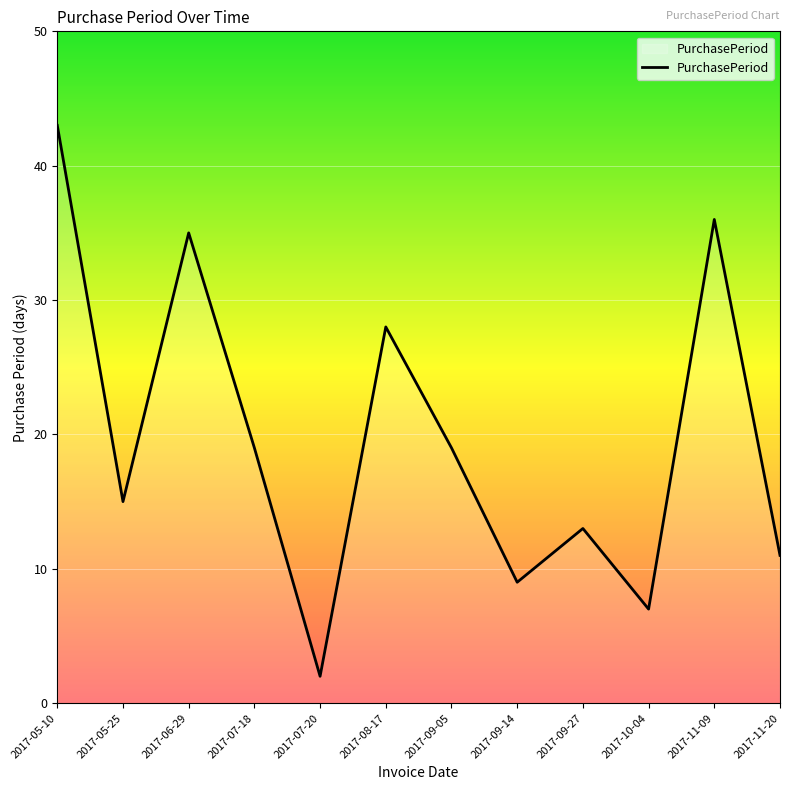

At which category does the chart reach its peak across all series?

2017-05-10